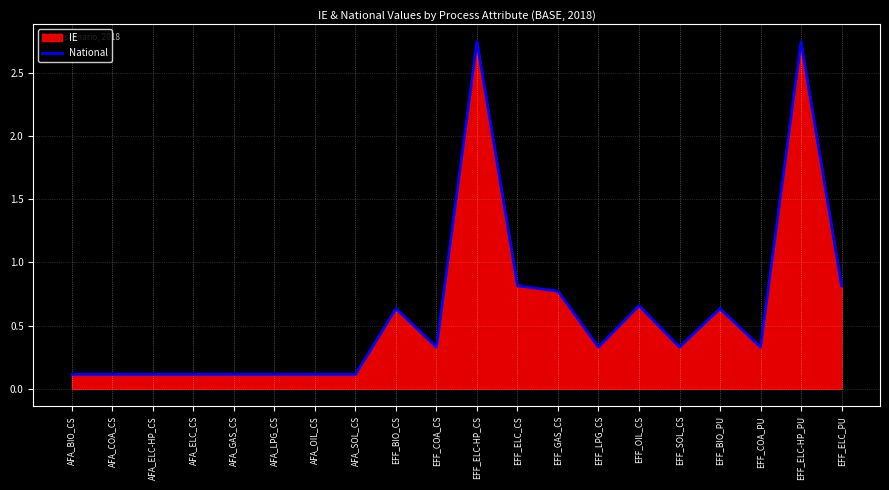

Reading right to left, extract all data points from this chart.

EFF_ELC_PU=0.8	EFF_ELC-HP_PU=2.7	EFF_COA_PU=0.3	EFF_BIO_PU=0.6	EFF_SOL_CS=0.3	EFF_OIL_CS=0.7	EFF_LPG_CS=0.3	EFF_GAS_CS=0.8	EFF_ELC_CS=0.8	EFF_ELC-HP_CS=2.7	EFF_COA_CS=0.3	EFF_BIO_CS=0.6	AFA_SOL_CS=0.1	AFA_OIL_CS=0.1	AFA_LPG_CS=0.1	AFA_GAS_CS=0.1	AFA_ELC_CS=0.1	AFA_ELC-HP_CS=0.1	AFA_COA_CS=0.1	AFA_BIO_CS=0.1